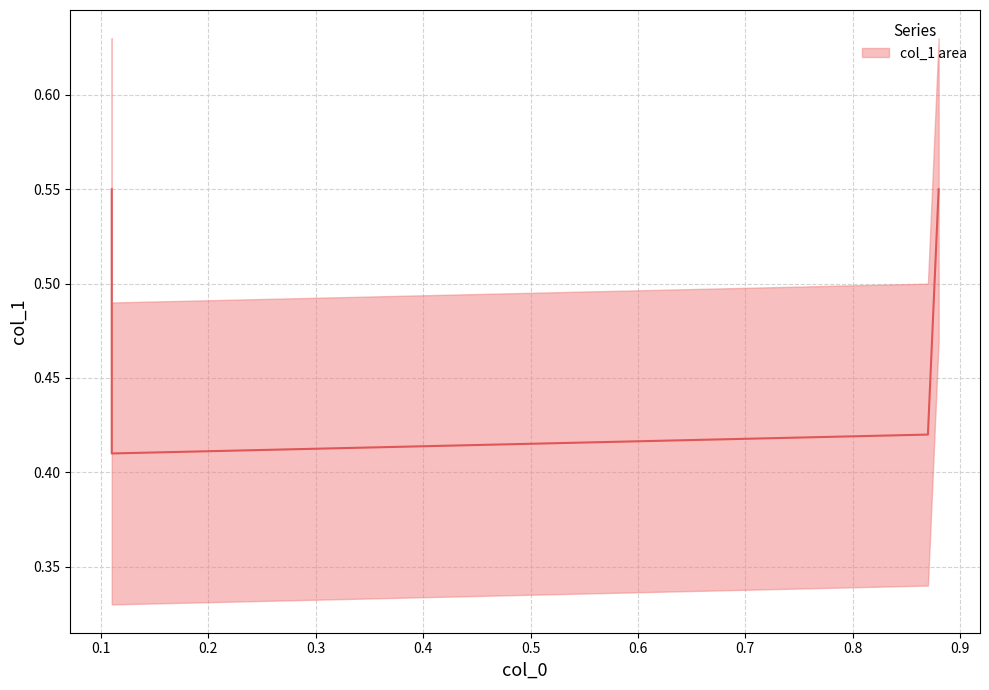

Which category has the lowest value across all series?

0.1